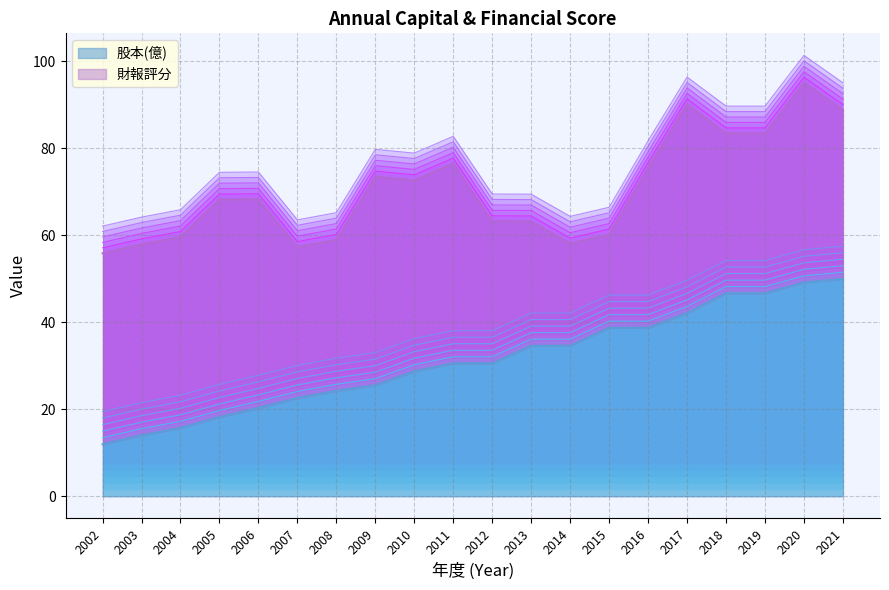

Which has a higher value, 2011 or 2006?

2011